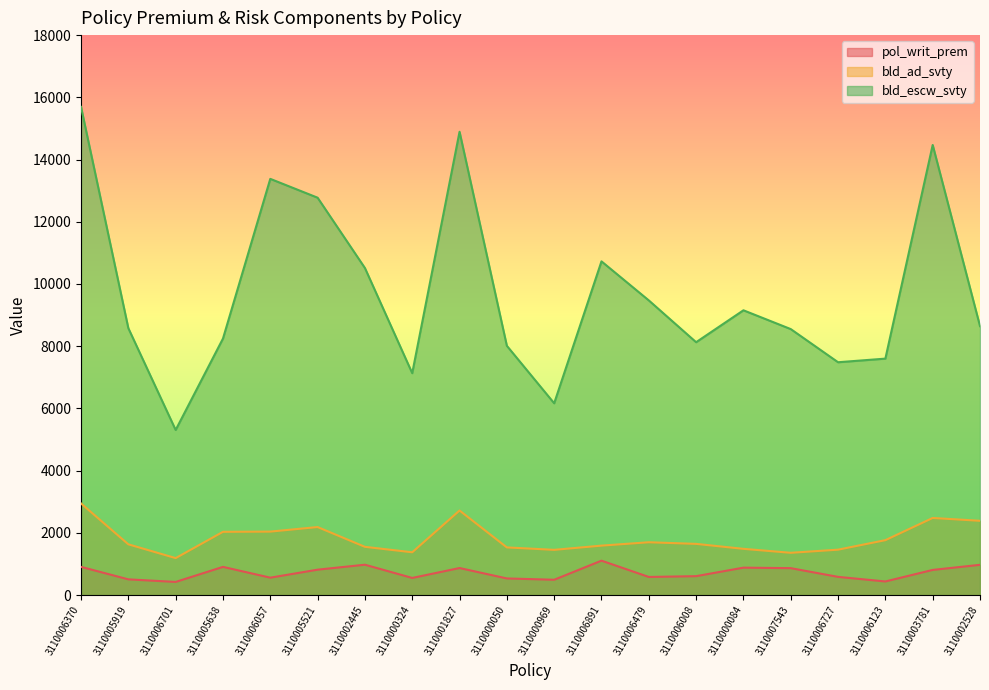

How many lines are shown in the chart?

3